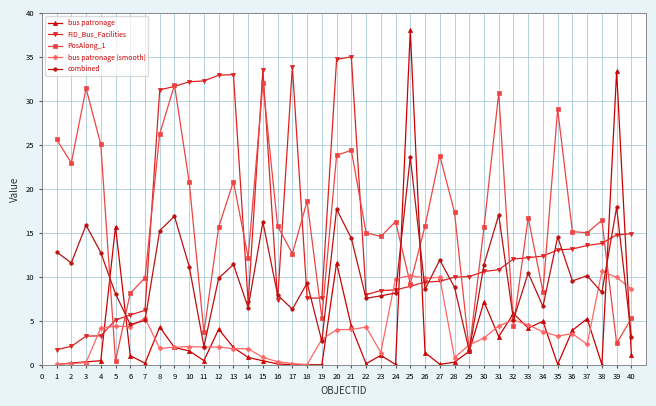

How many categories are shown in the chart?

40